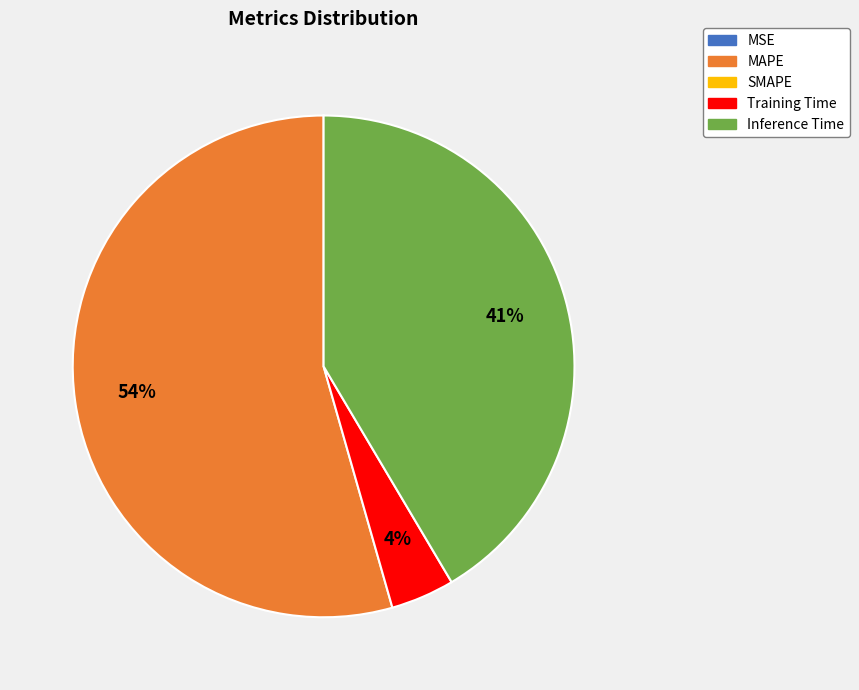

To the nearest percent, what is the average slice percentage?

25%